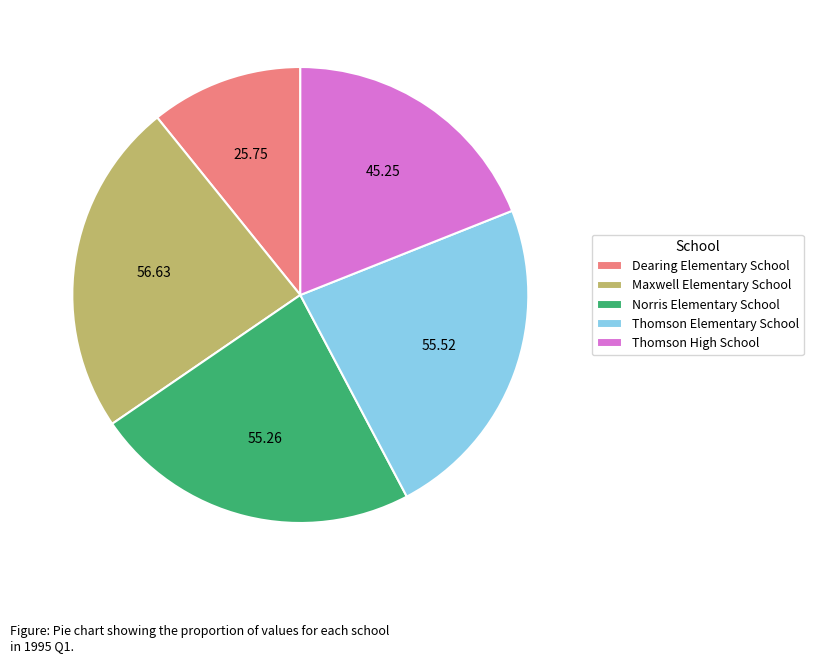

Does Maxwell Elementary School account for over 50% of the chart?

No